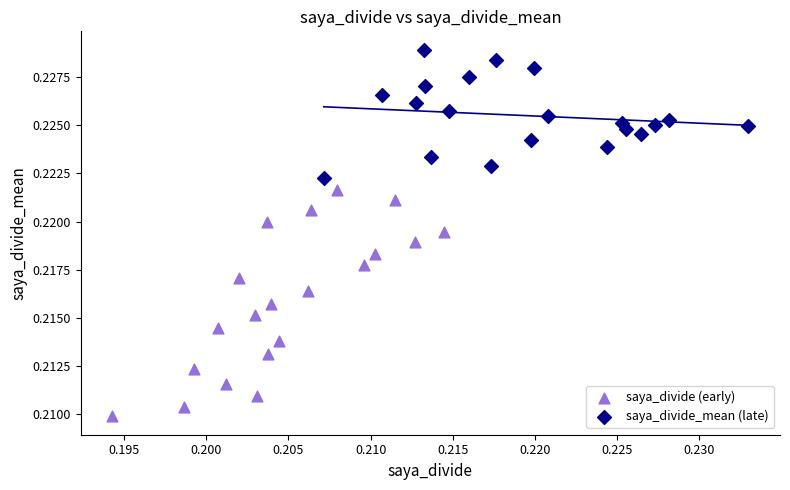

Which series contains the lowest Y value?

saya_divide (early)